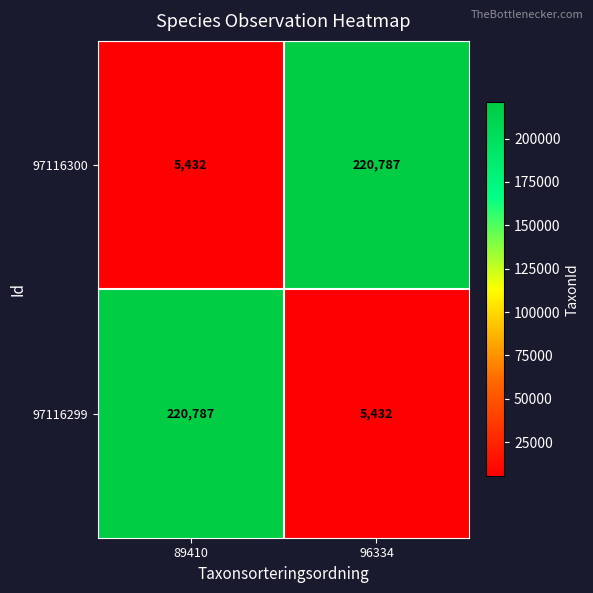

What is the greatest value displayed?

220787